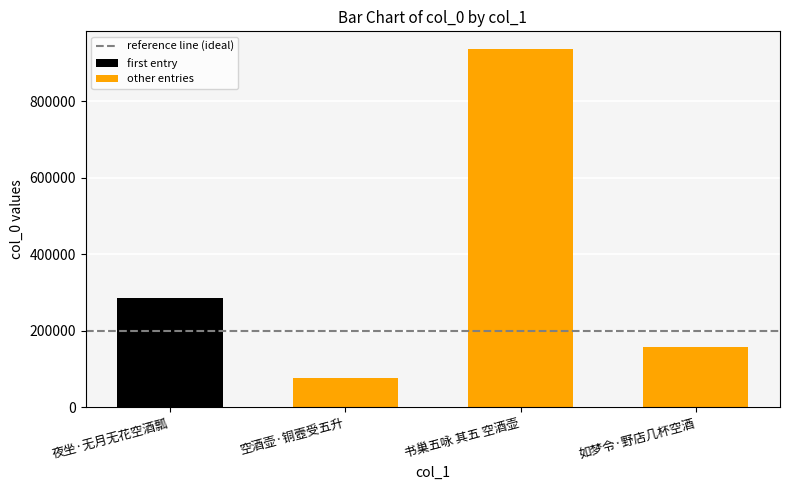

Reading right to left, list all the values displayed in this chart.

157198	936108	76710	284471